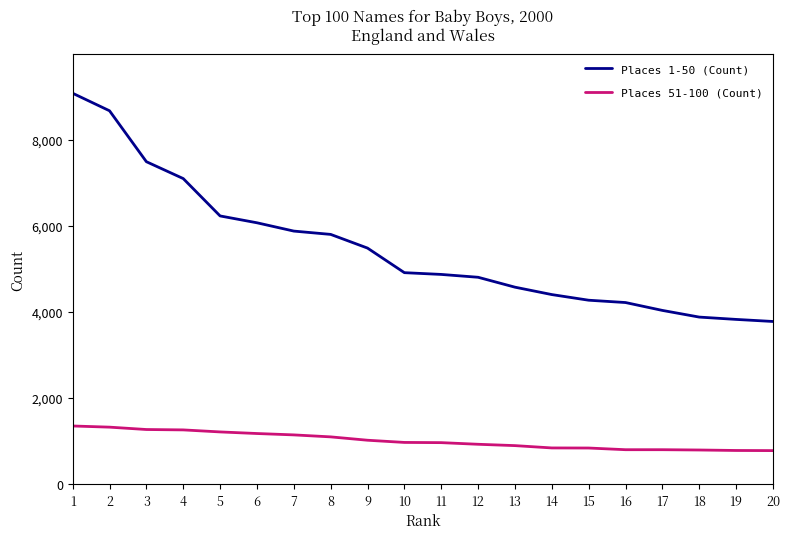

Read the Places 1-50 (Count) value at 14, to the nearest 10.

4400